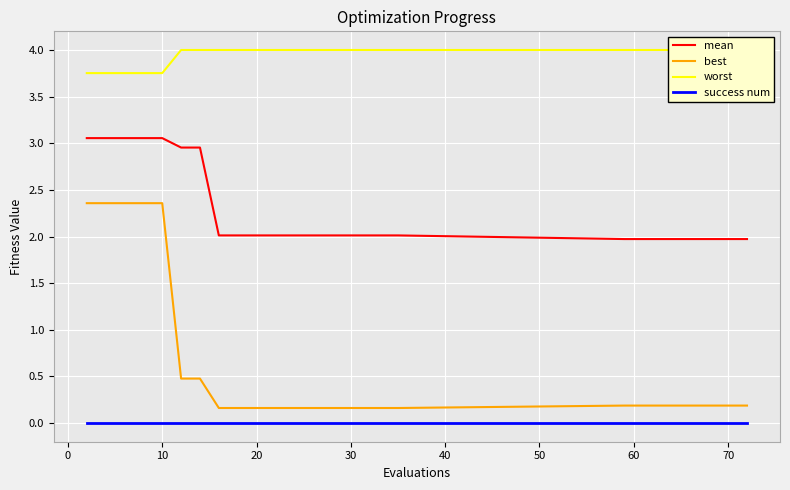

True or false: mean and best intersect in this chart.

False